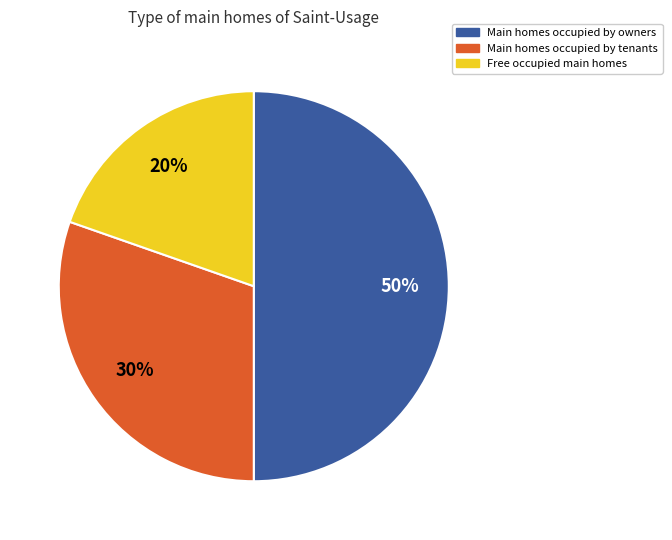

What is the ratio of the value at Main homes occupied by tenants to the value at Free occupied main homes?

1.5